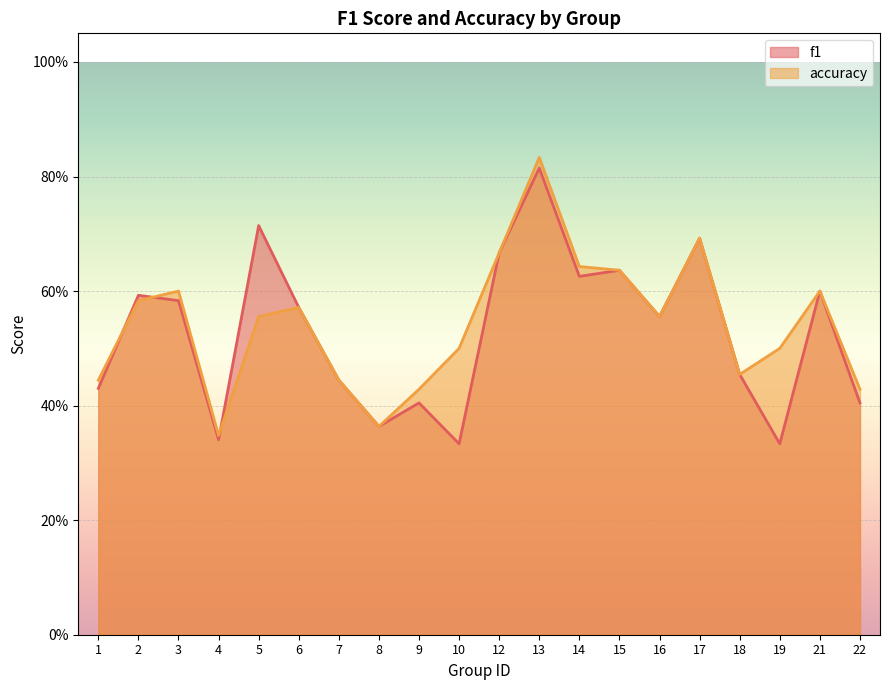

What is the total value across all series at 3?

1.2